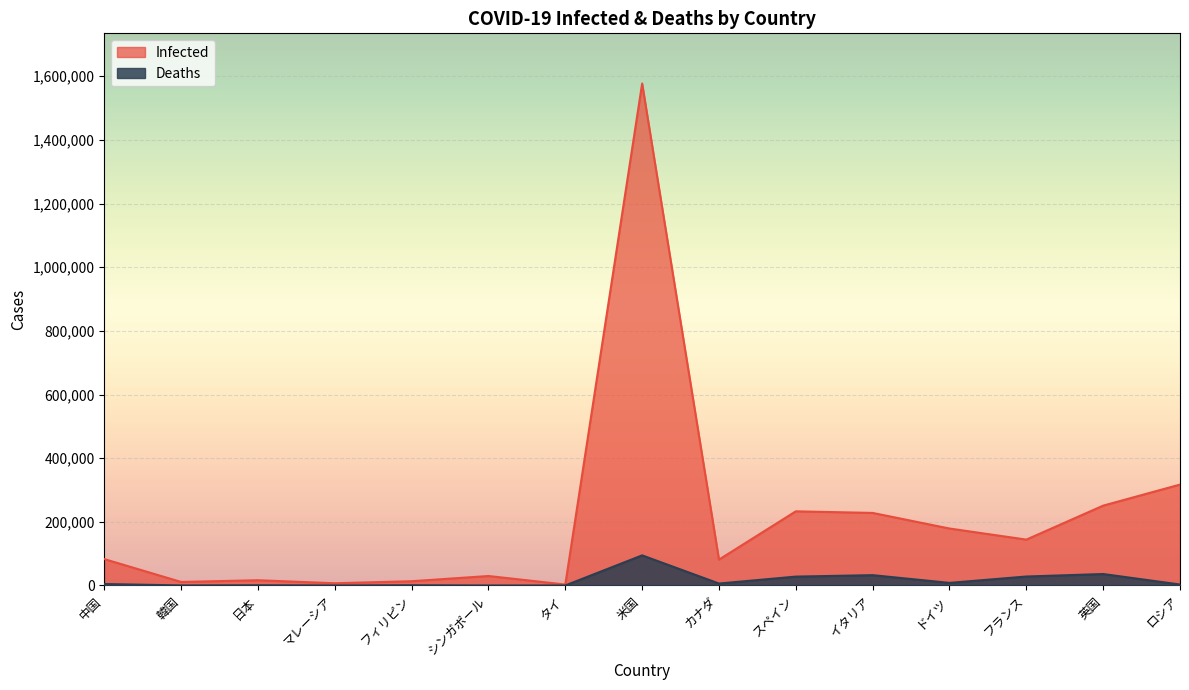

True or false: Infected has a value of 28824 at 日本.

False